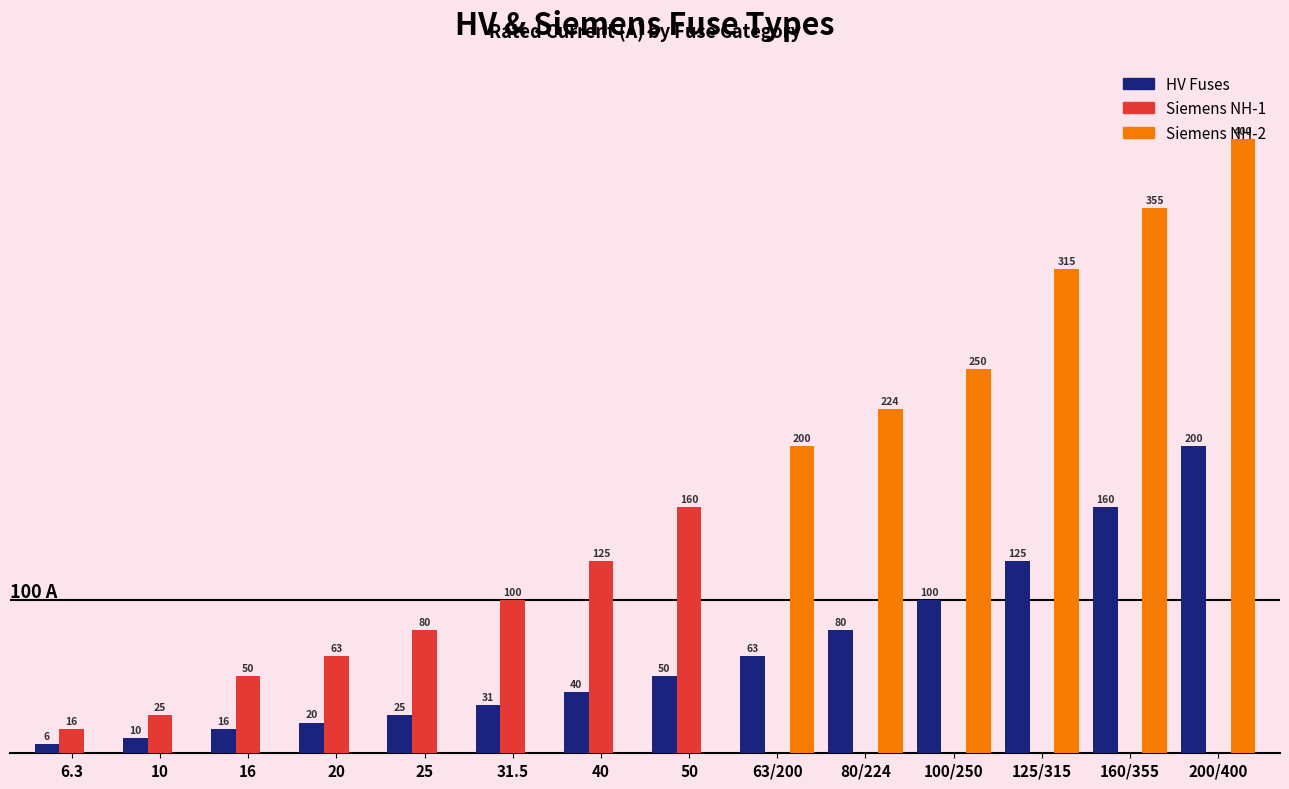

Where is Siemens NH-2 nearest to the value 200?

63/200